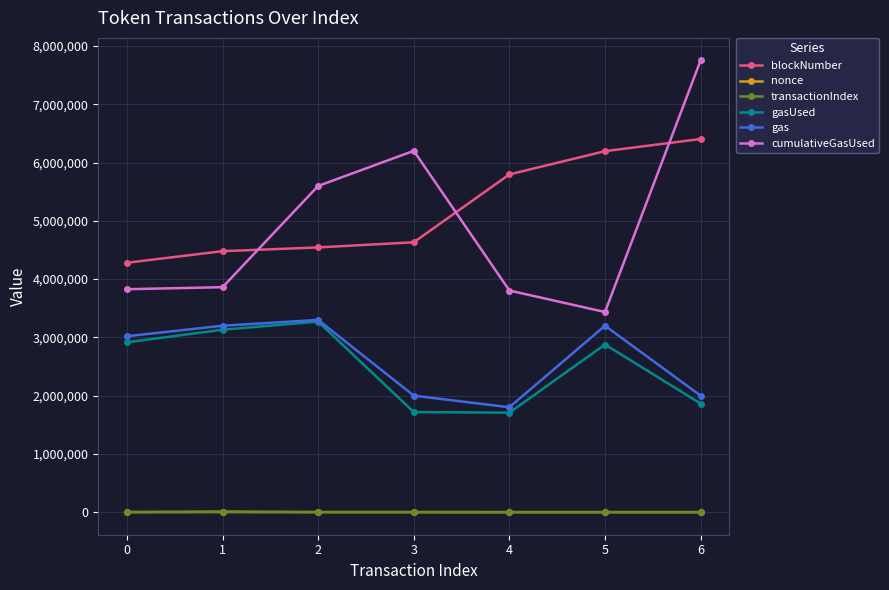

What value does the transactionIndex series have at 1?

15